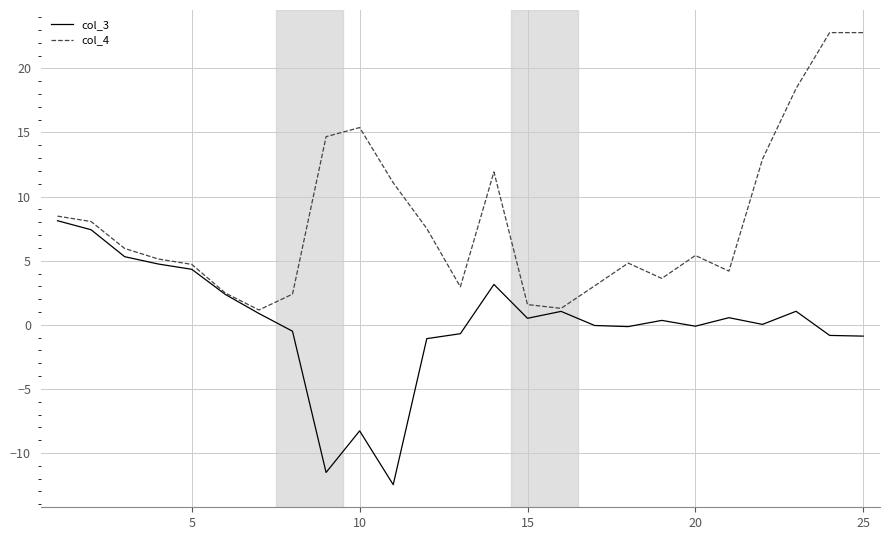

What is the minimum value shown in the chart?

-12.5